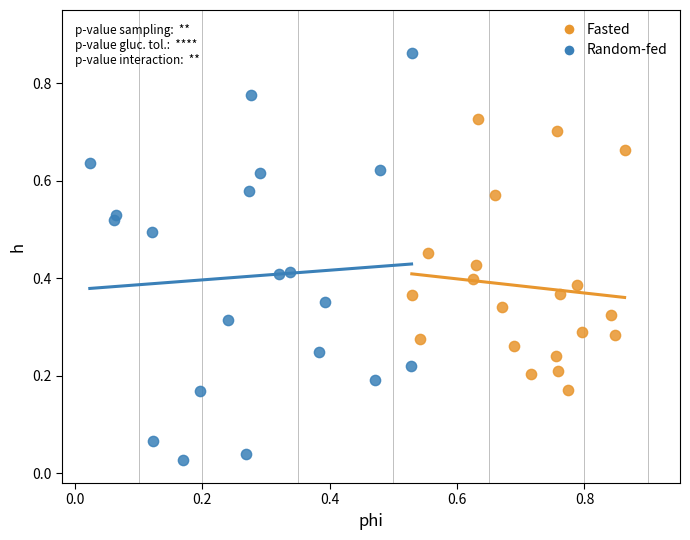

Which series reaches the maximum Y coordinate?

Random-fed